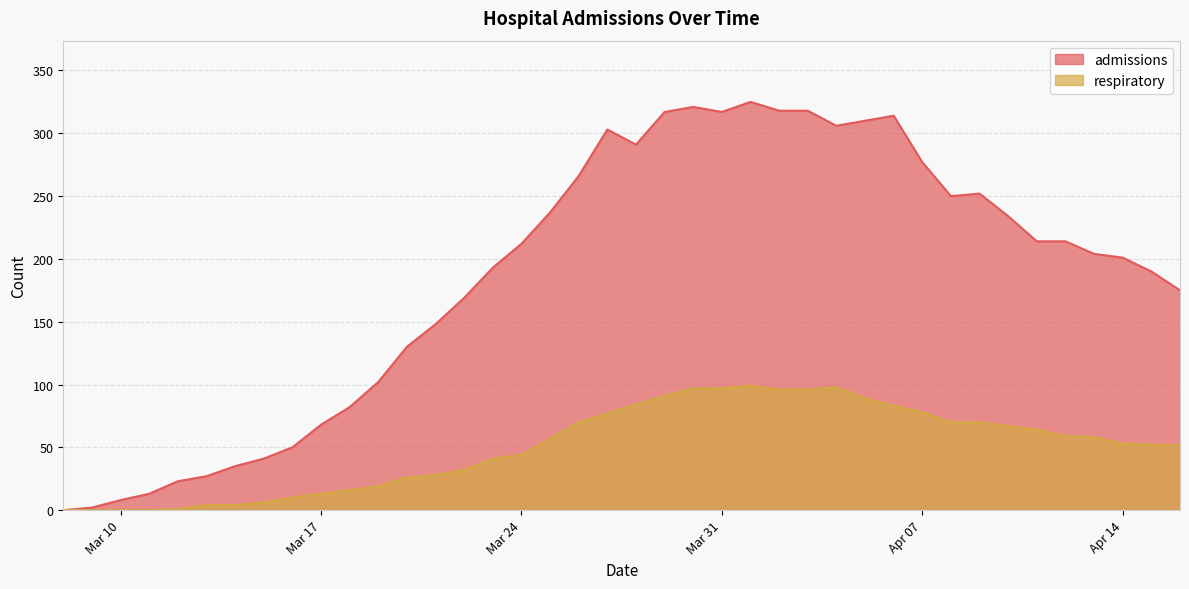

Rank the series at 2020-03-16 from highest to lowest value.

admissions, respiratory